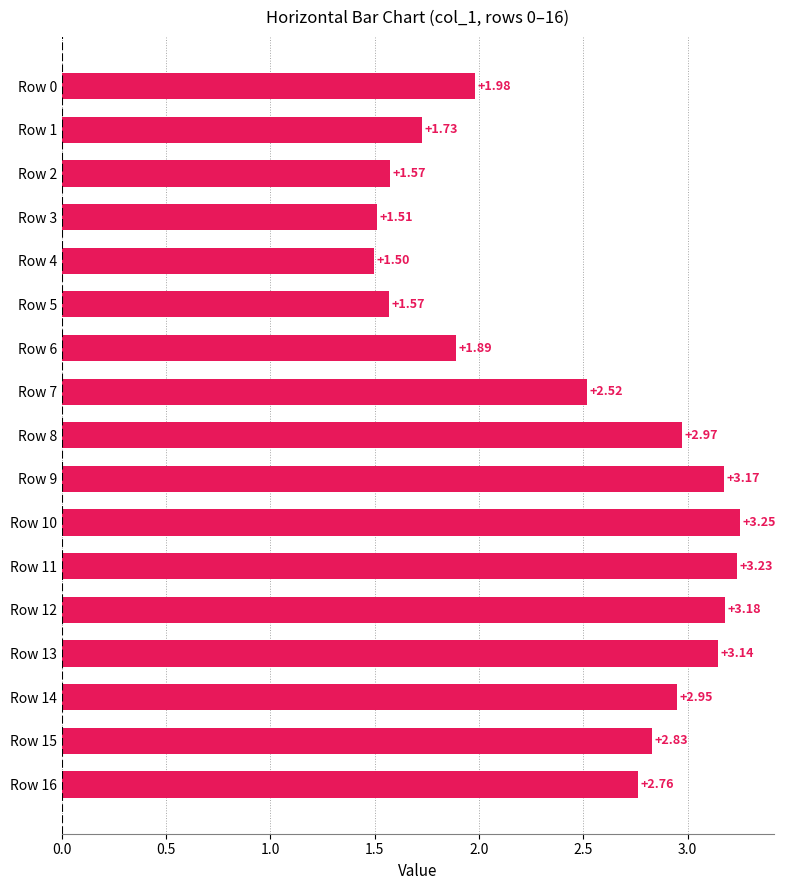

Which has a higher value, Row 15 or Row 3?

Row 15